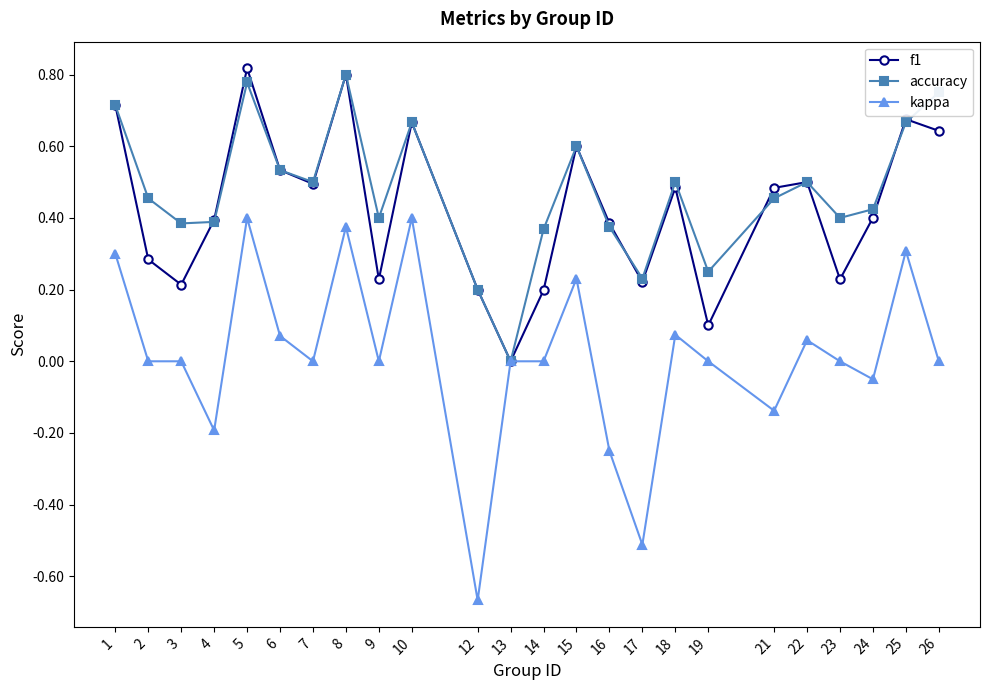

The f1 series shows 0.3 at 14. True or false?

False